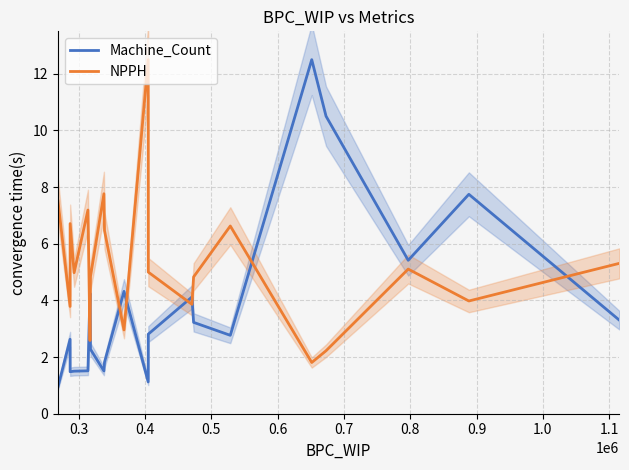

What is the highest value of the NPPH series?

12.5